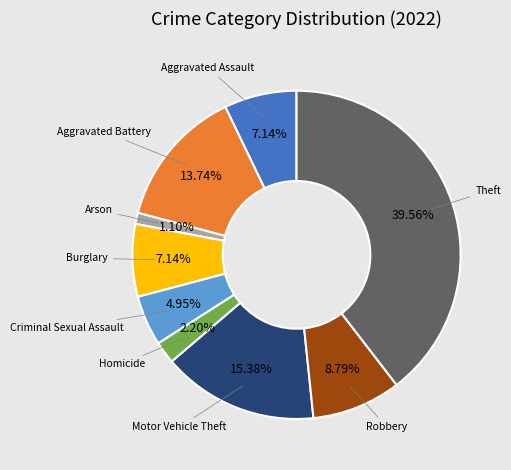

How many slices are in this pie chart?

9